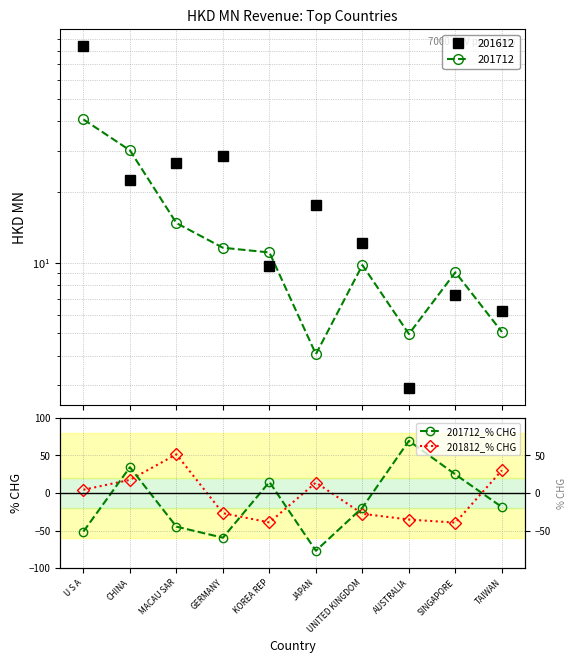

At which category does the chart reach its peak across all series?

AUSTRALIA